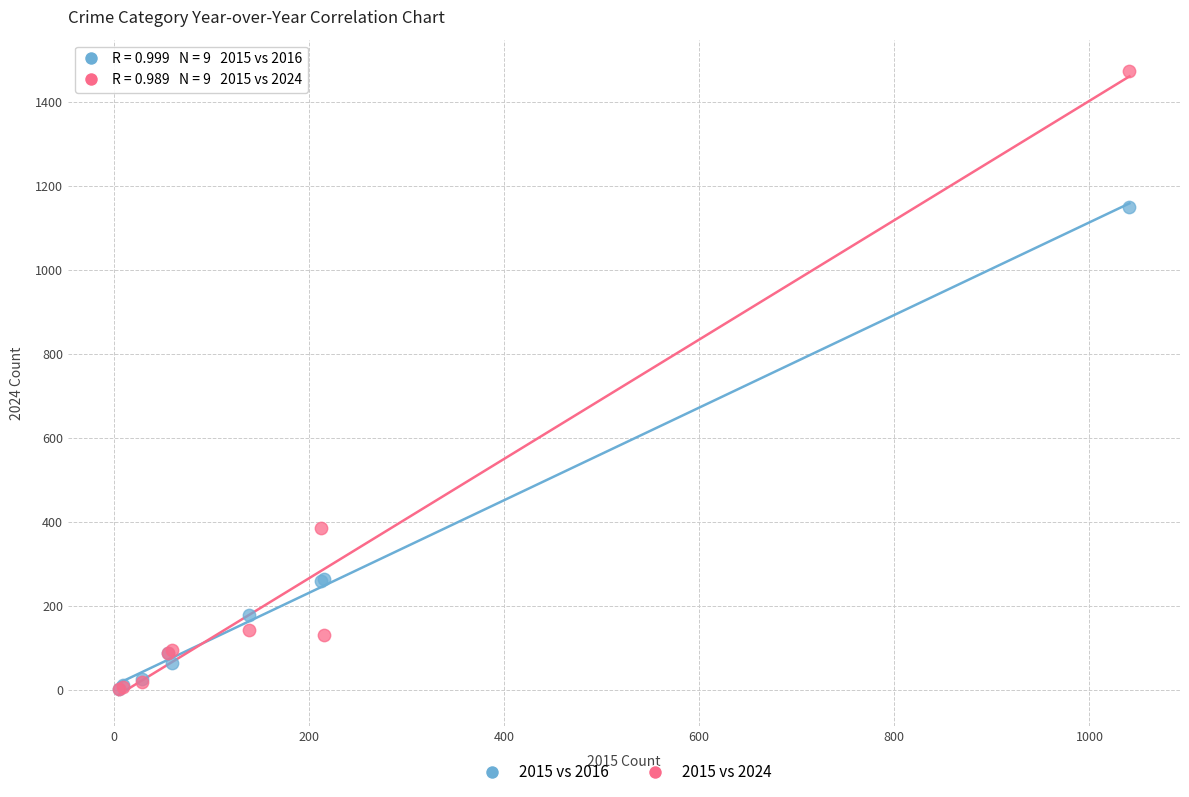

Across all series, what Y value is closest to 738?

387